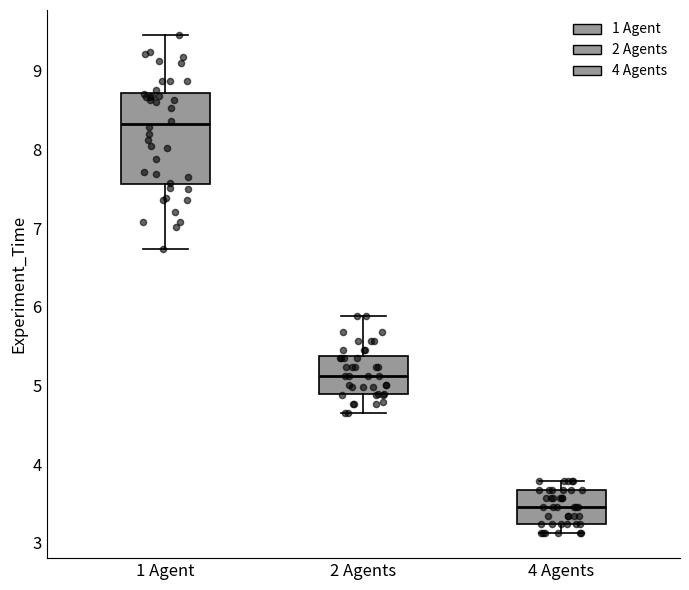

Which box's median line is the lowest?

4 Agents